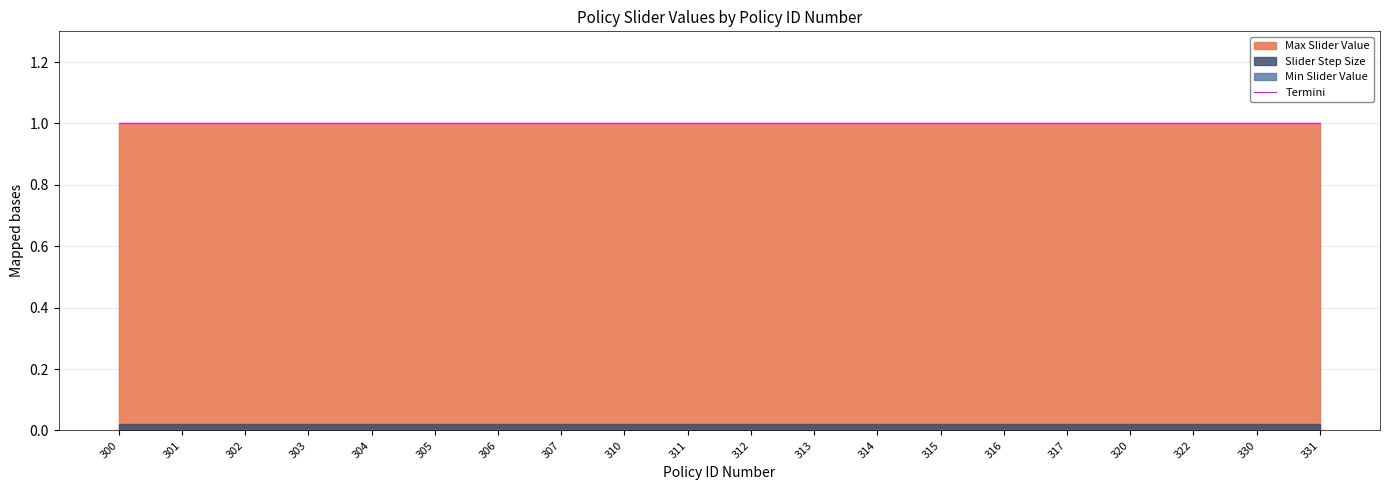

Reading left to right, transcribe all the data shown in this chart.

Max Slider Value: 300=1.0	301=1.0	302=1.0	303=1.0	304=1.0	305=1.0	306=1.0	307=1.0	310=1.0	311=1.0	312=1.0	313=1.0	314=1.0	315=1.0	316=1.0	317=1.0	320=1.0	322=1.0	330=1.0	331=1.0
Slider Step Size: 300=0.0	301=0.0	302=0.0	303=0.0	304=0.0	305=0.0	306=0.0	307=0.0	310=0.0	311=0.0	312=0.0	313=0.0	314=0.0	315=0.0	316=0.0	317=0.0	320=0.0	322=0.0	330=0.0	331=0.0
Min Slider Value: 300=0.0	301=0.0	302=0.0	303=0.0	304=0.0	305=0.0	306=0.0	307=0.0	310=0.0	311=0.0	312=0.0	313=0.0	314=0.0	315=0.0	316=0.0	317=0.0	320=0.0	322=0.0	330=0.0	331=0.0